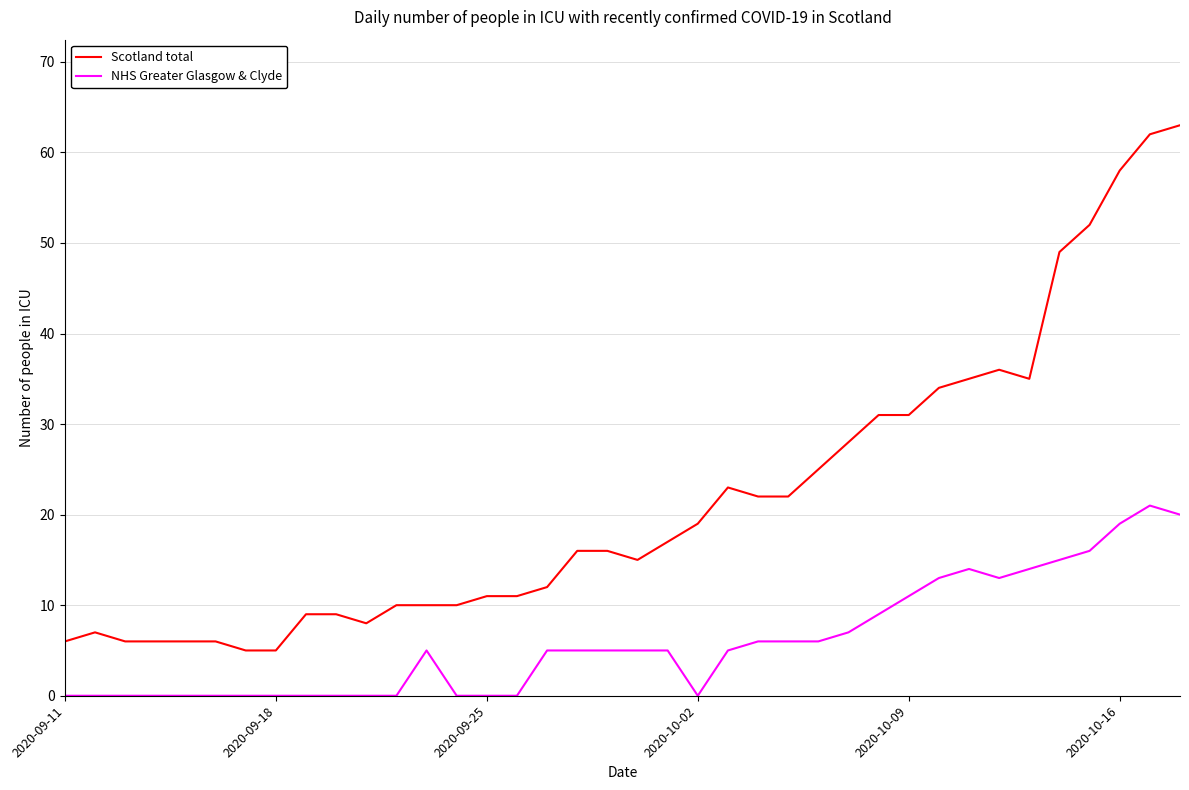

True or false: Scotland total and NHS Greater Glasgow & Clyde intersect in this chart.

False